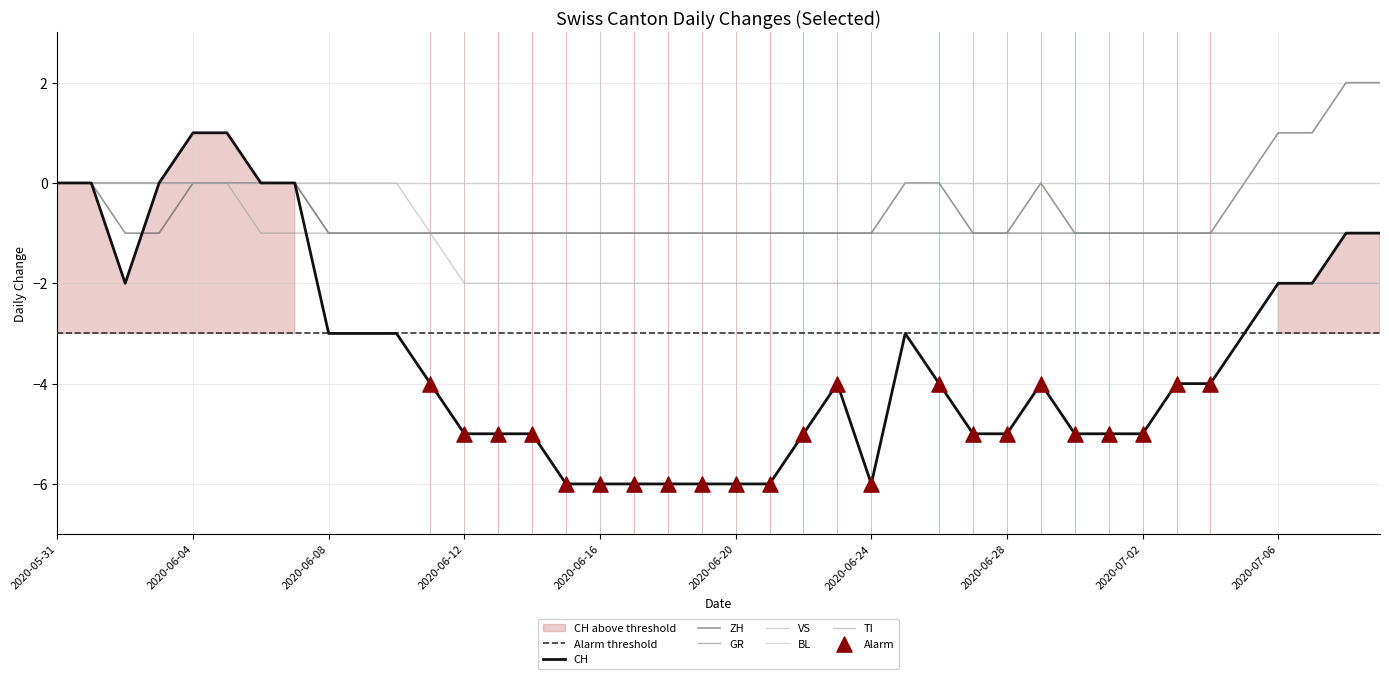

At which category is the sum across all series the highest?

2020-06-04